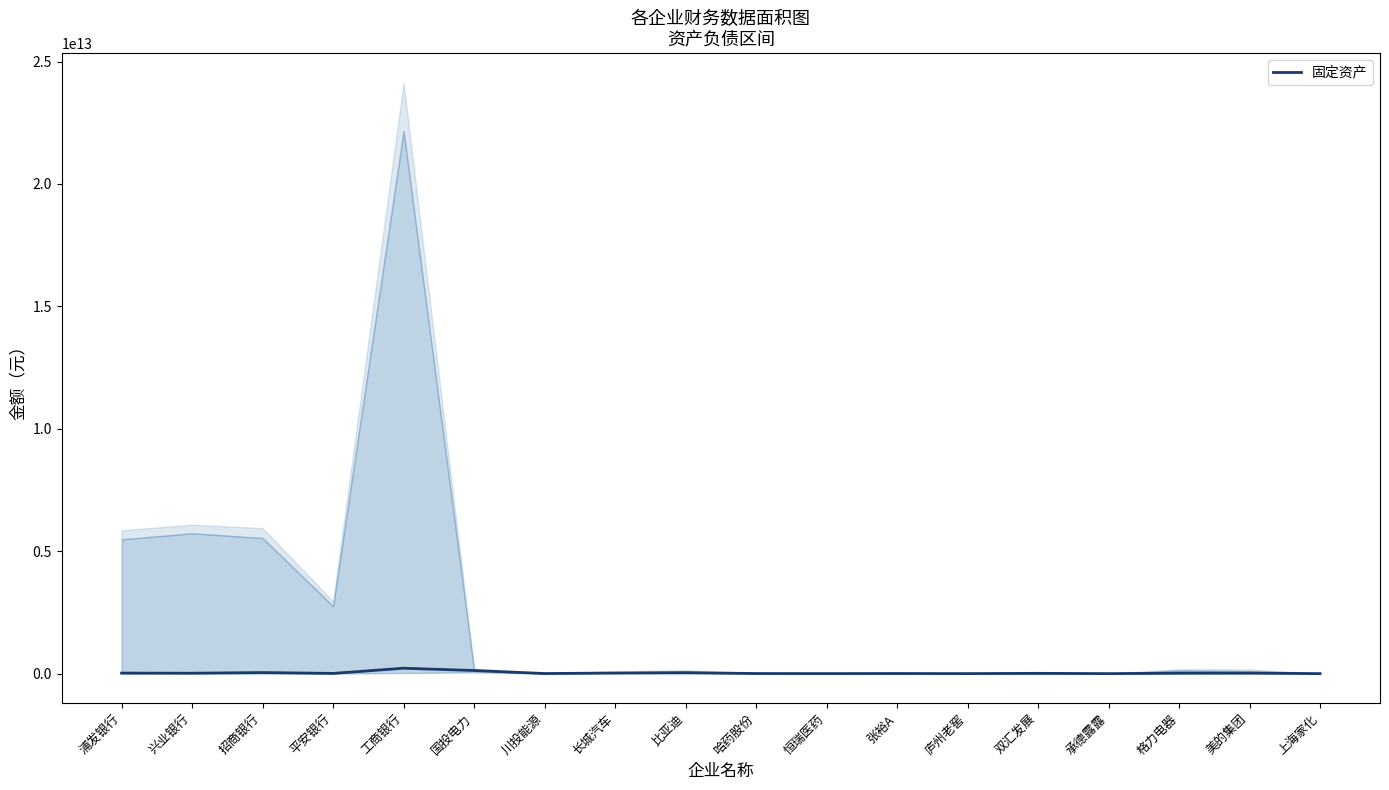

Between 招商银行 and 张裕A, which is larger?

招商银行